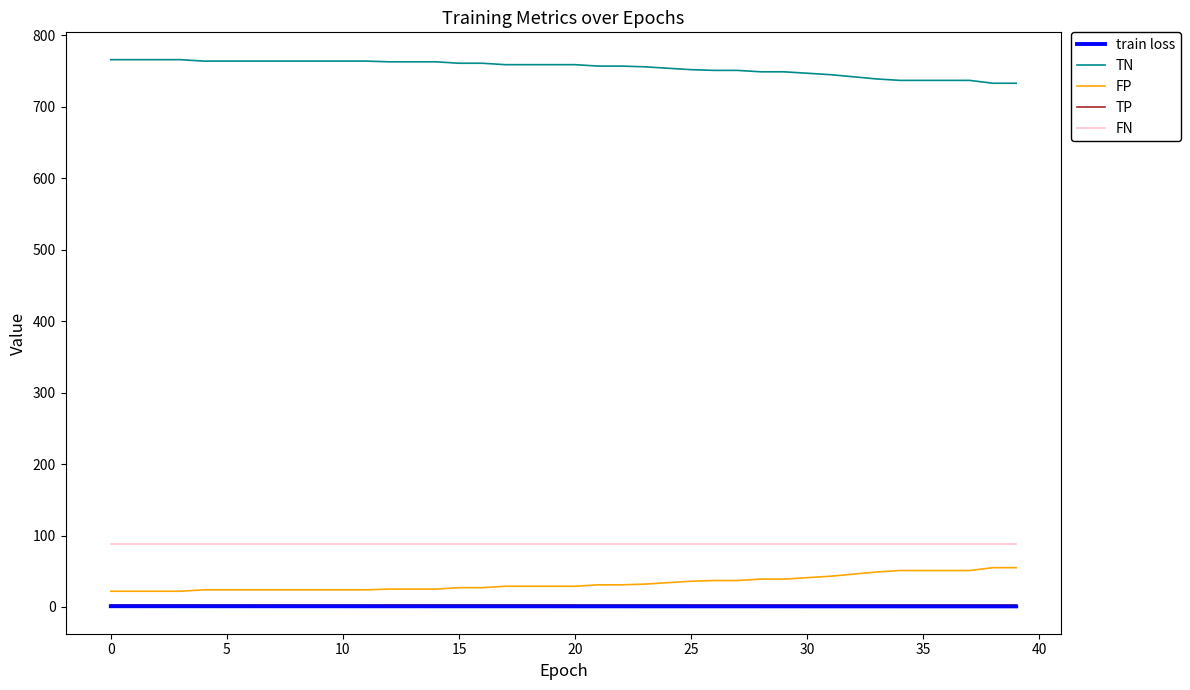

Which series has the largest total across all categories?

TN